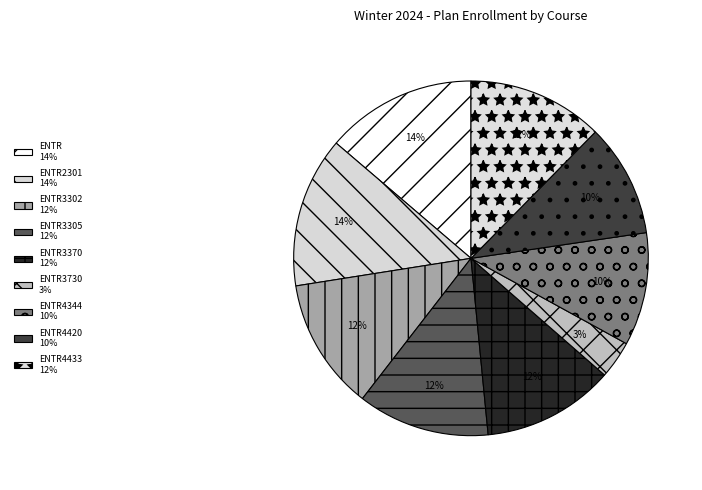

How many slices are in this pie chart?

9